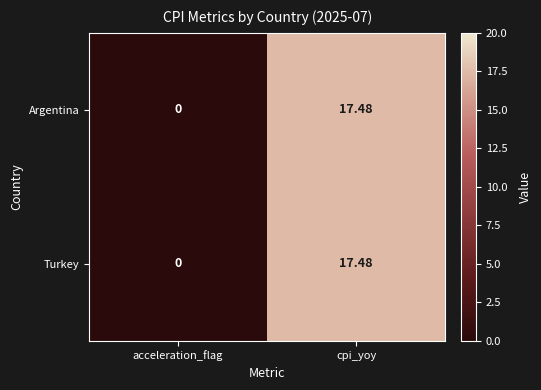

Rank the categories by Argentina value from lowest to highest.

acceleration_flag, cpi_yoy